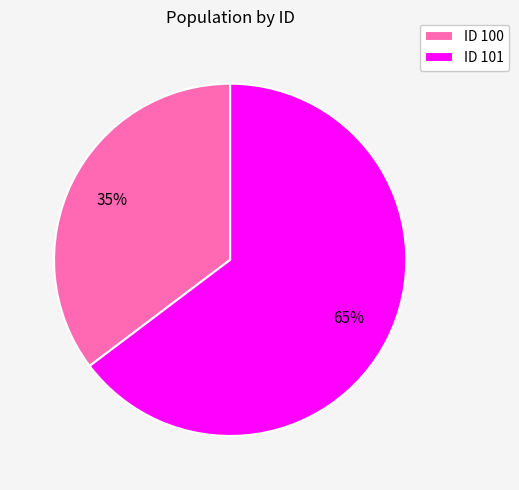

How many slices are in this pie chart?

2